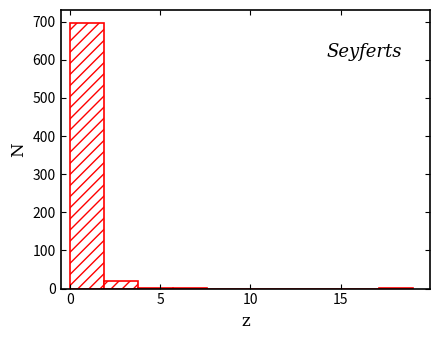

Read against the x-axis, roughly where is the centre of the tallest bar?

1.0